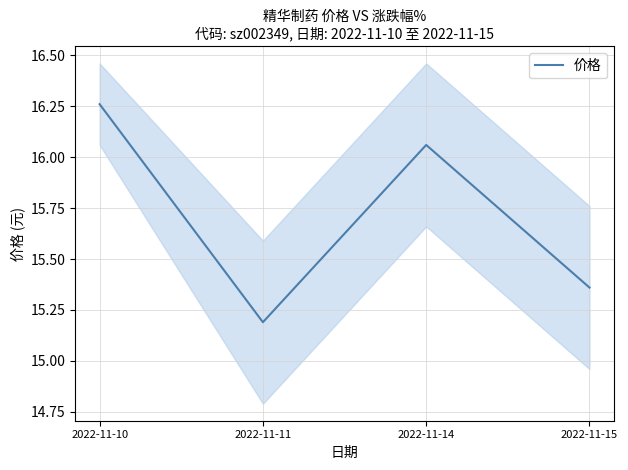

Where is the first local minimum?

2022-11-11